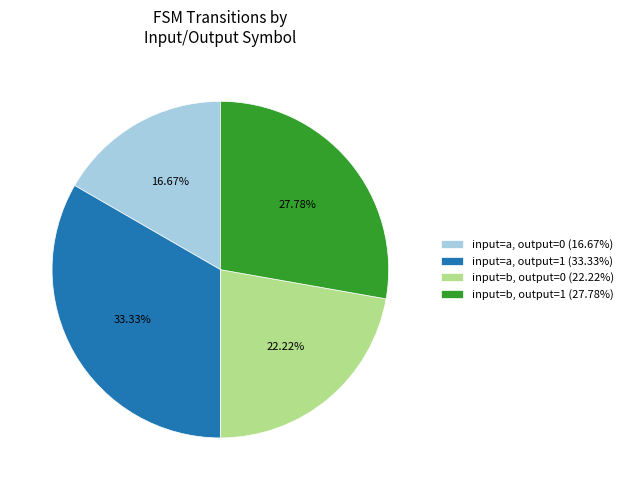

Approximately how many times larger is the value at input=b, output=0 (22.22%) compared to input=a, output=1 (33.33%)?

0.7